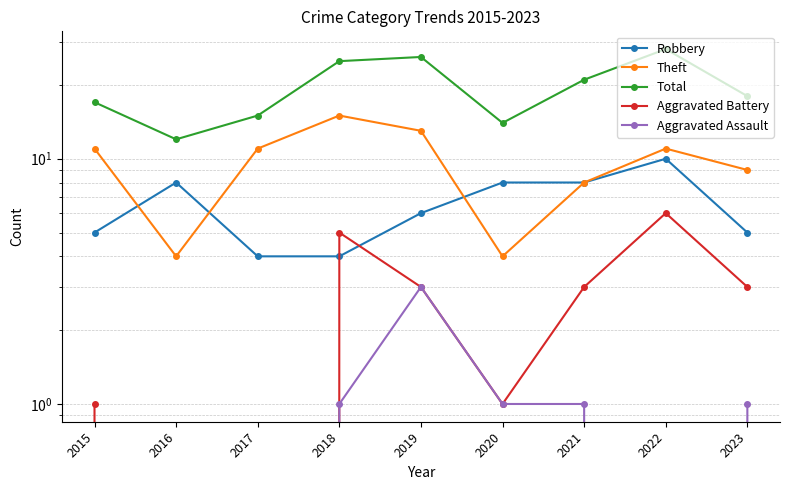

What is the average value of the Robbery series?

6